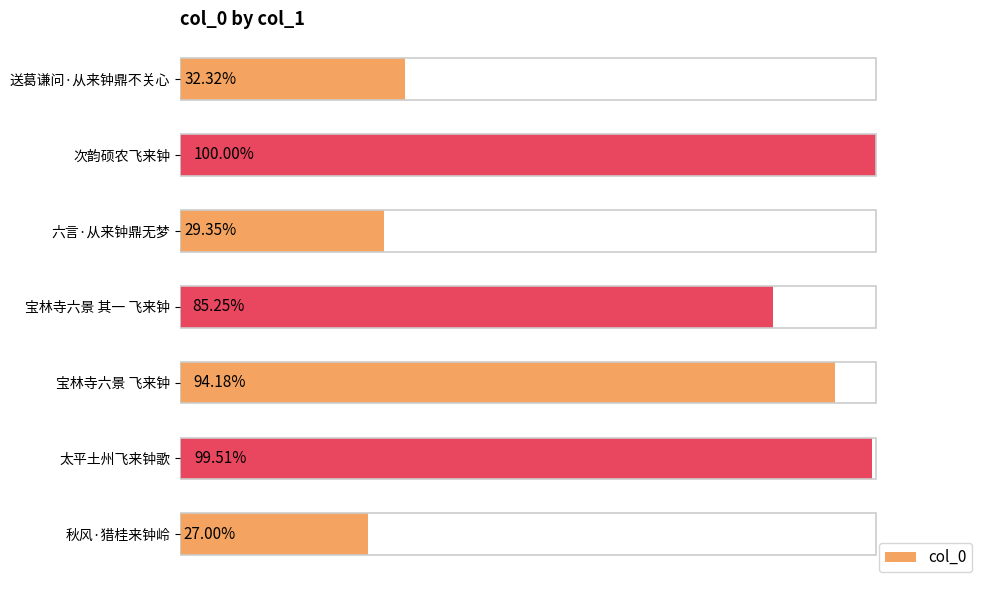

Does the chart contain stacked bars?

No